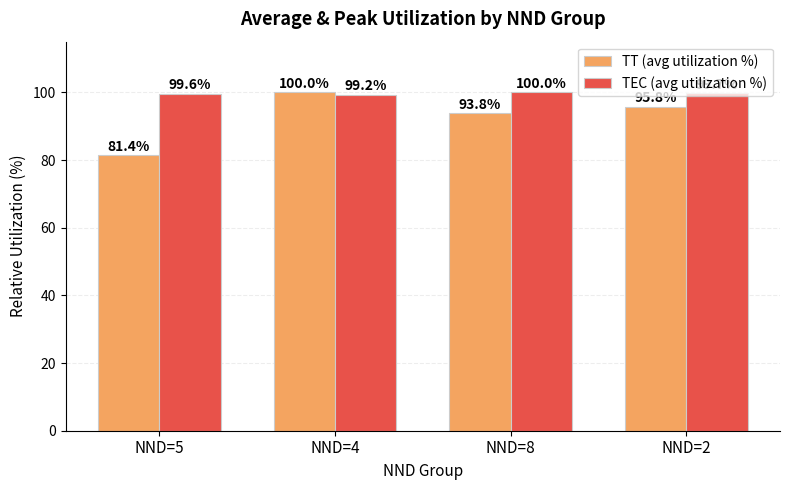

List the series in order of their overall mean, highest first.

TEC (avg utilization %), TT (avg utilization %)